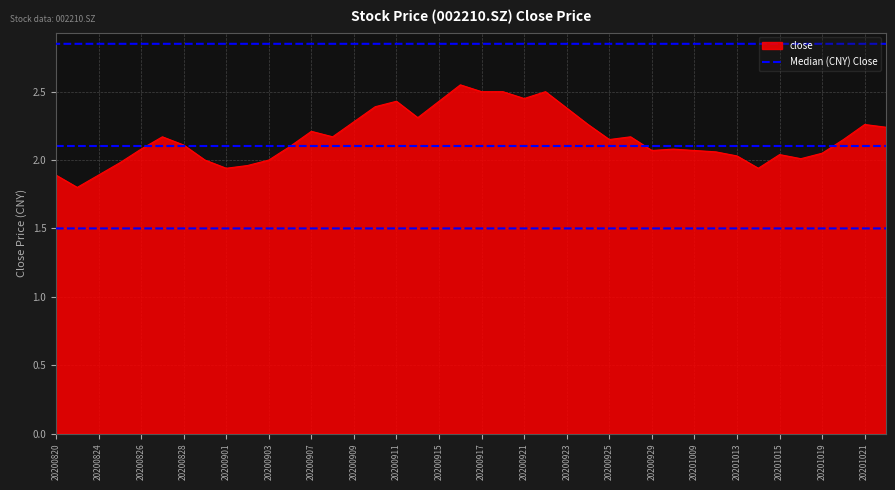

List the series in order of their peak value, highest first.

close, Median (CNY) Close